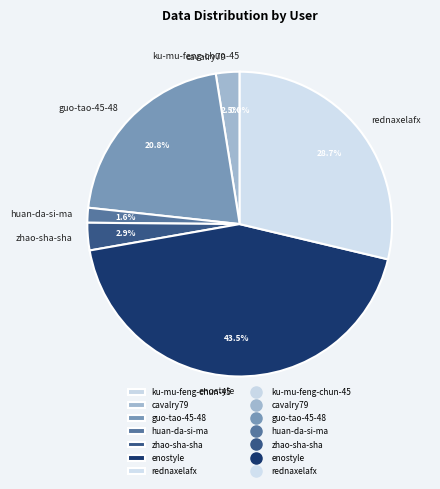

To the nearest percent, what is the difference between the largest and smallest slice percentages?

44%